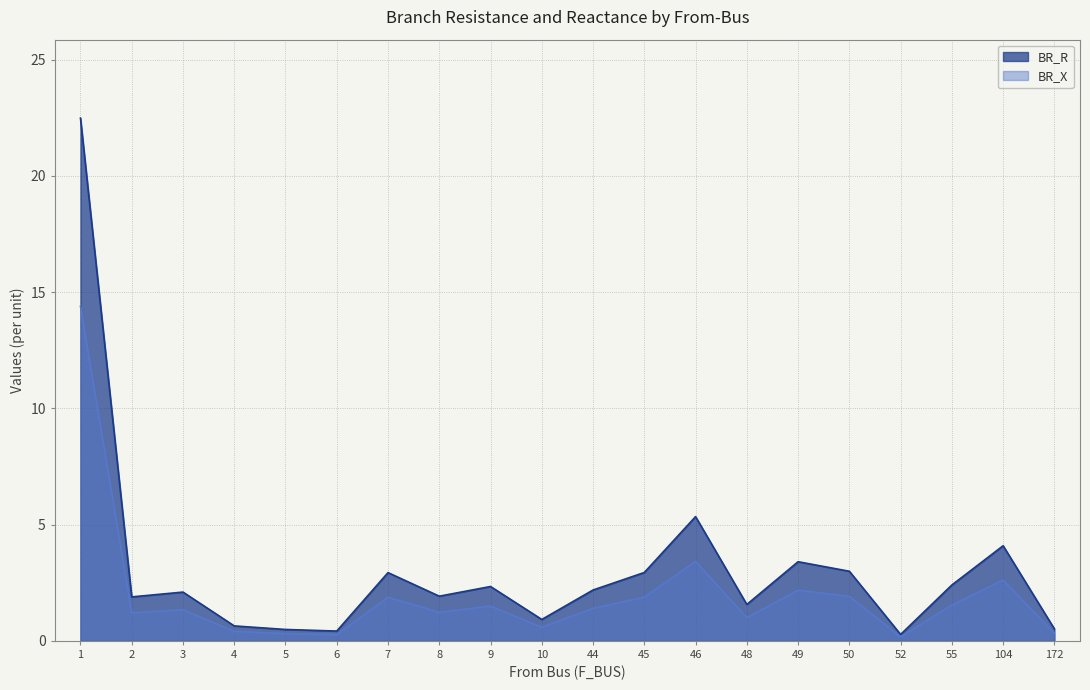

Which has a higher value, 4 or 104?

104